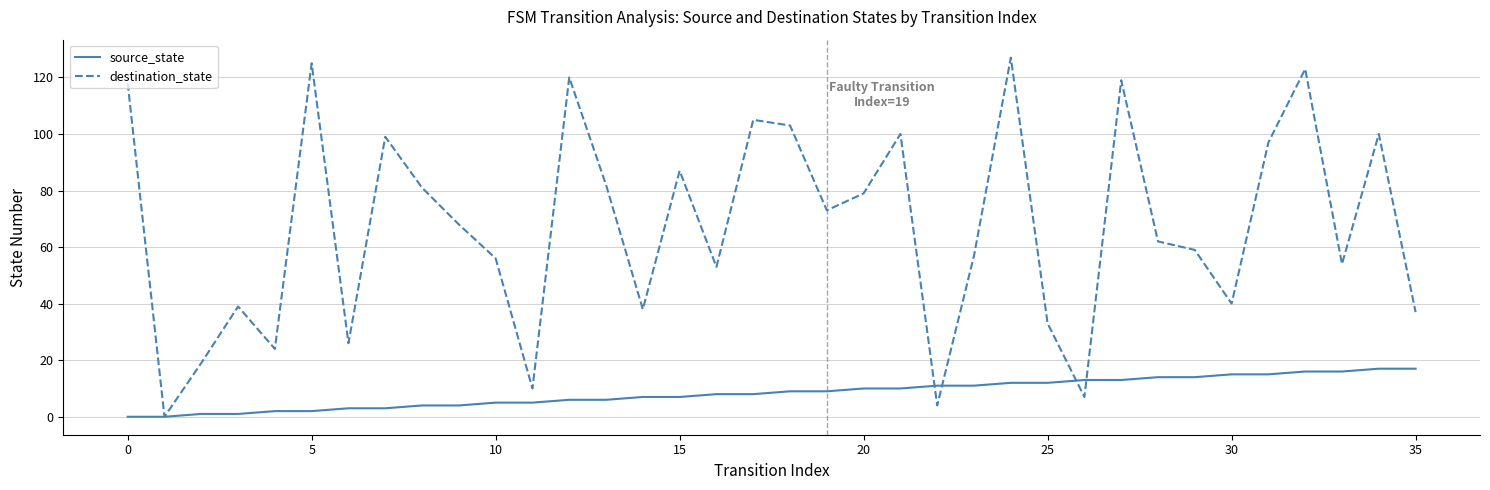

What is the sum of all destination_state values?

2424